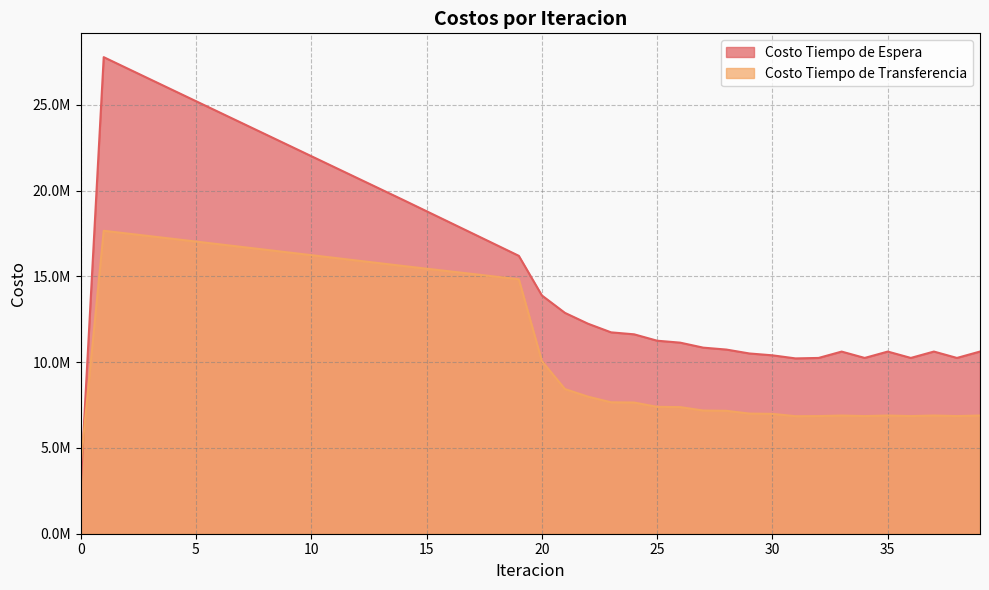

Which series has the largest total across all categories?

Costo Tiempo de Espera